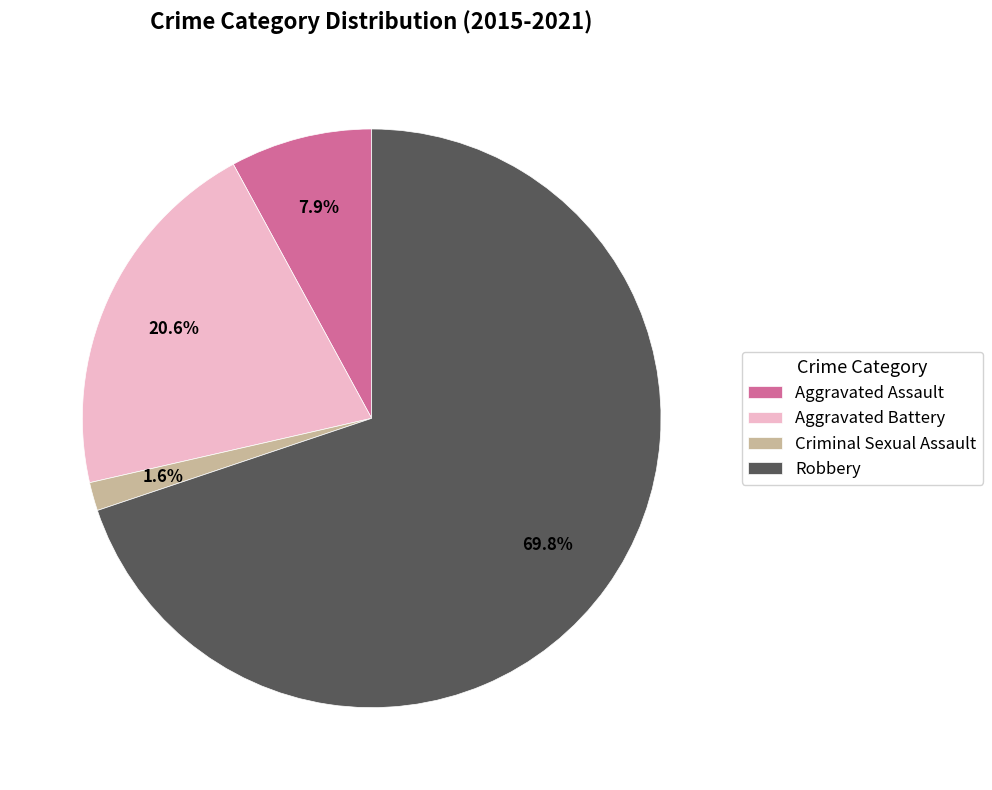

What portion of the pie excludes Aggravated Assault?

92.1%